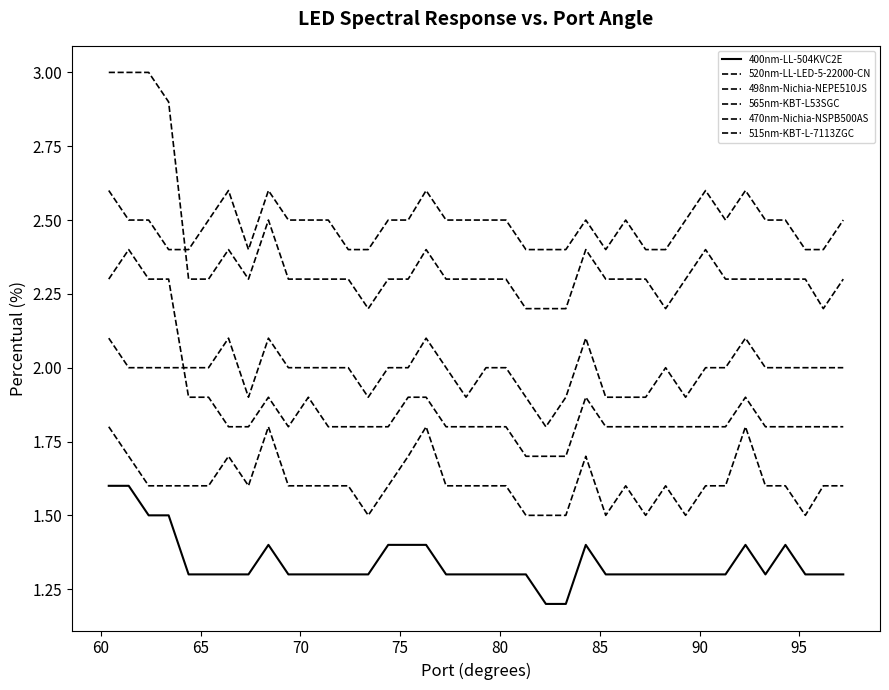

True or false: 520nm-LL-LED-5-22000-CN and 515nm-KBT-L-7113ZGC intersect in this chart.

False